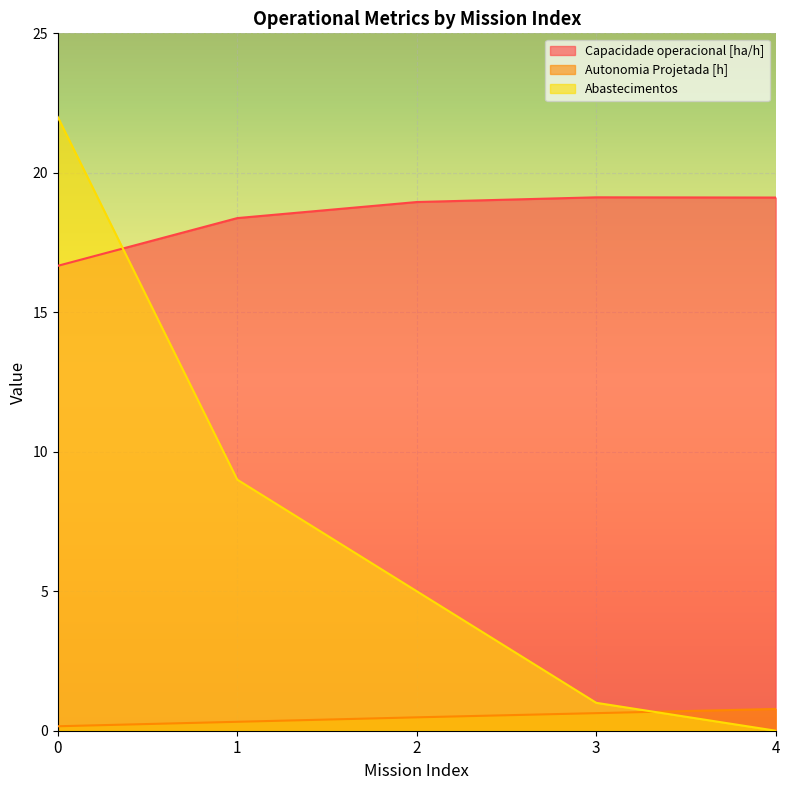

Reading left to right, extract all data points from this chart.

Capacidade operacional [ha/h]: 0=16.7	1=18.4	2=19.0	3=19.1	4=19.1
Autonomia Projetada [h]: 0=0.2	1=0.3	2=0.5	3=0.6	4=0.8
Abastecimentos: 0=22.0	1=9.0	2=5.0	3=1.0	4=0.0